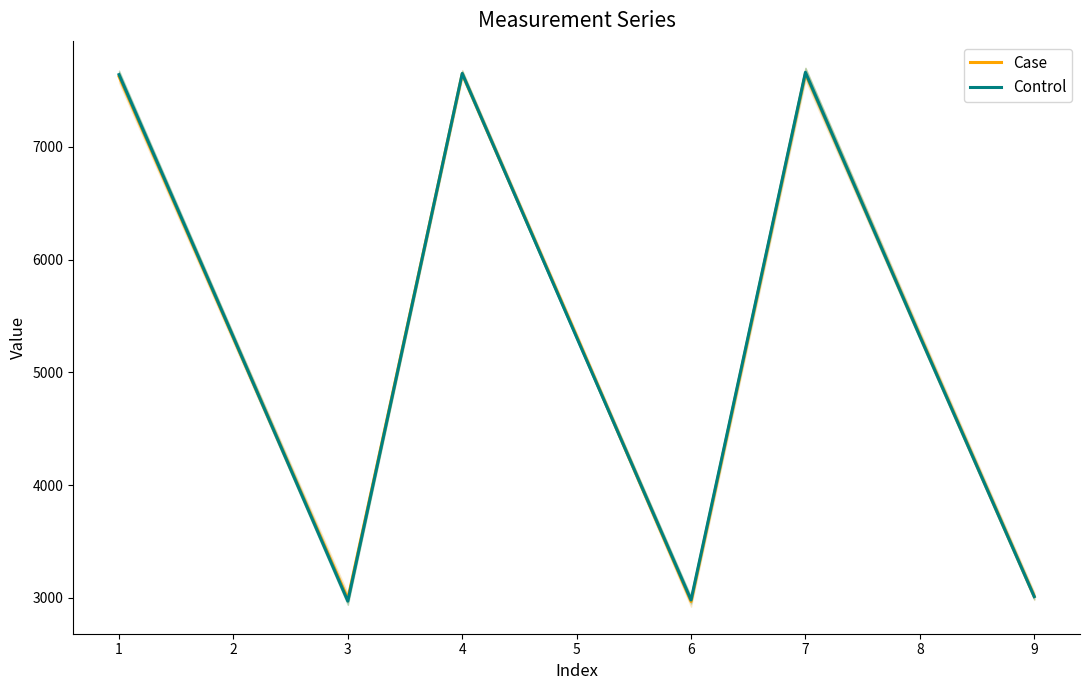

List the series in order of their peak value, lowest first.

Case, Control